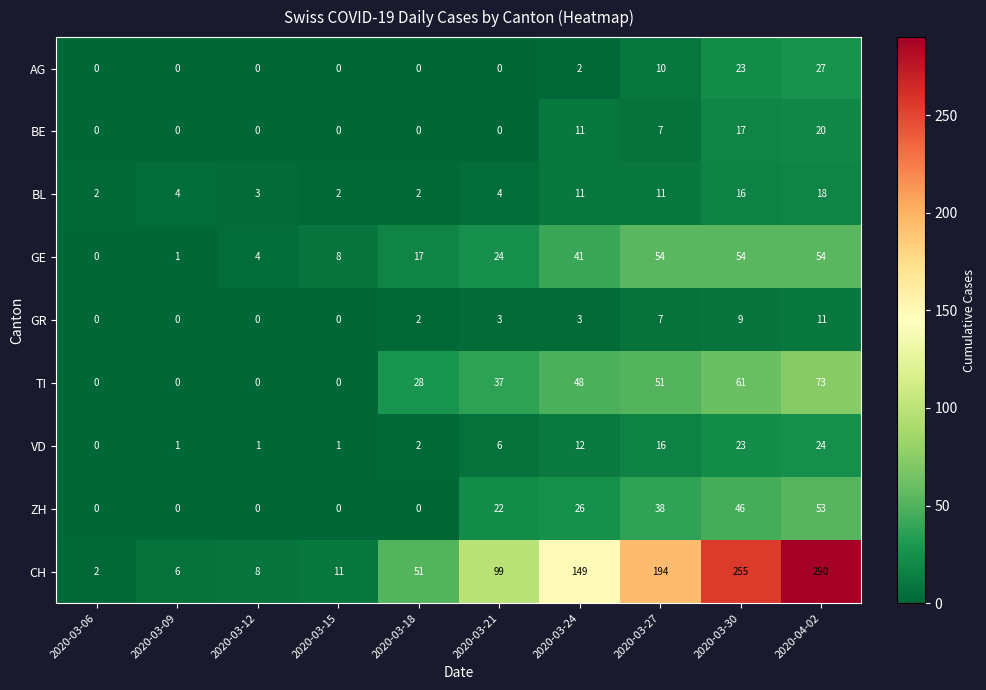

What is the difference between the highest and lowest values at 2020-04-02?

279